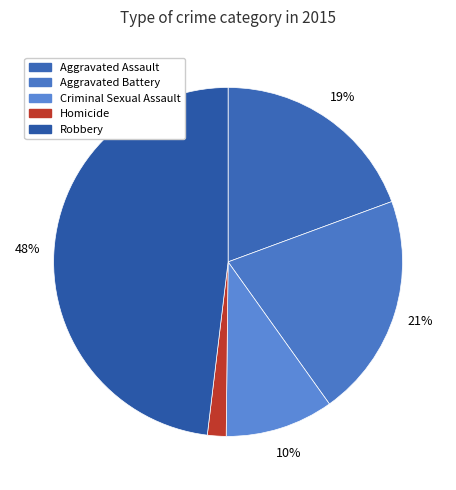

Which category has the smallest portion of the pie?

Homicide